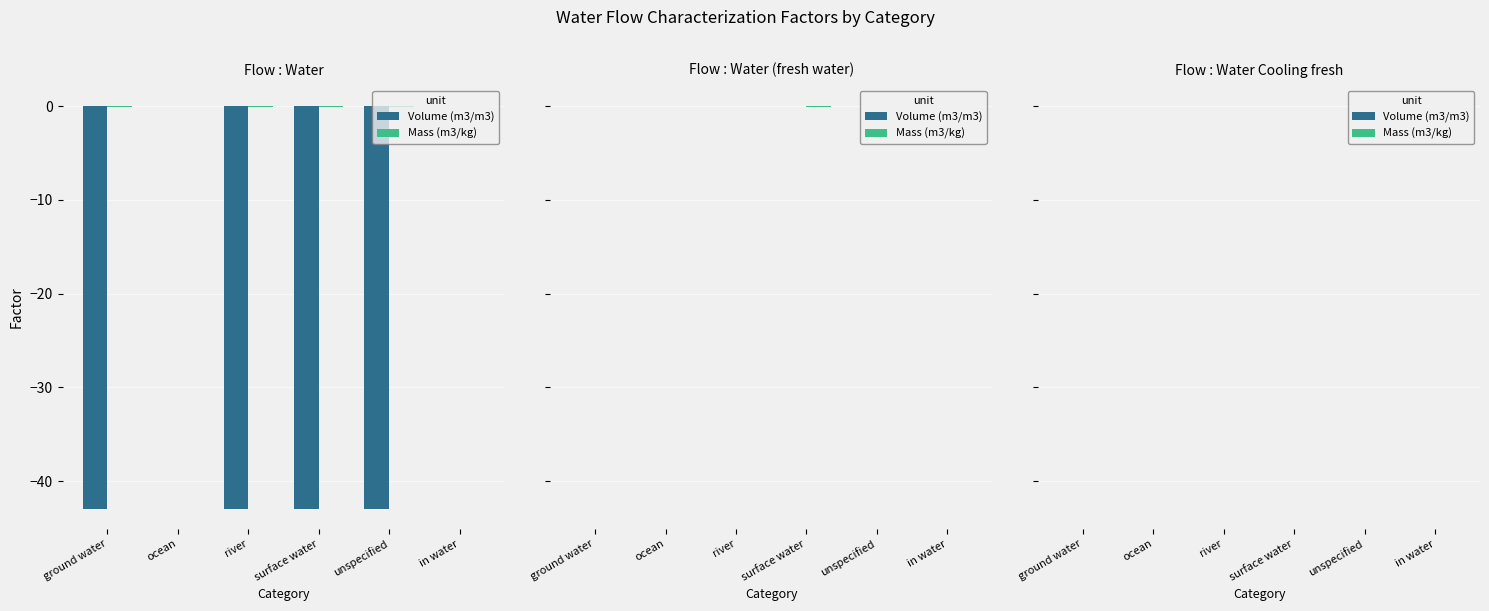

What position from the left is river?

3